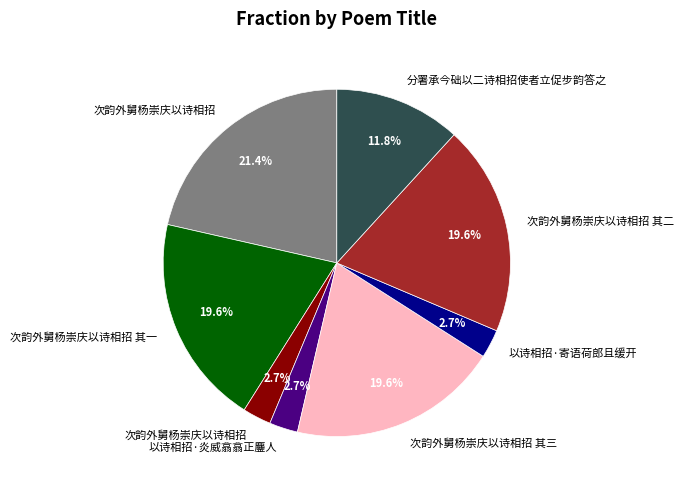

Is there any slice that represents more than half of the pie?

No